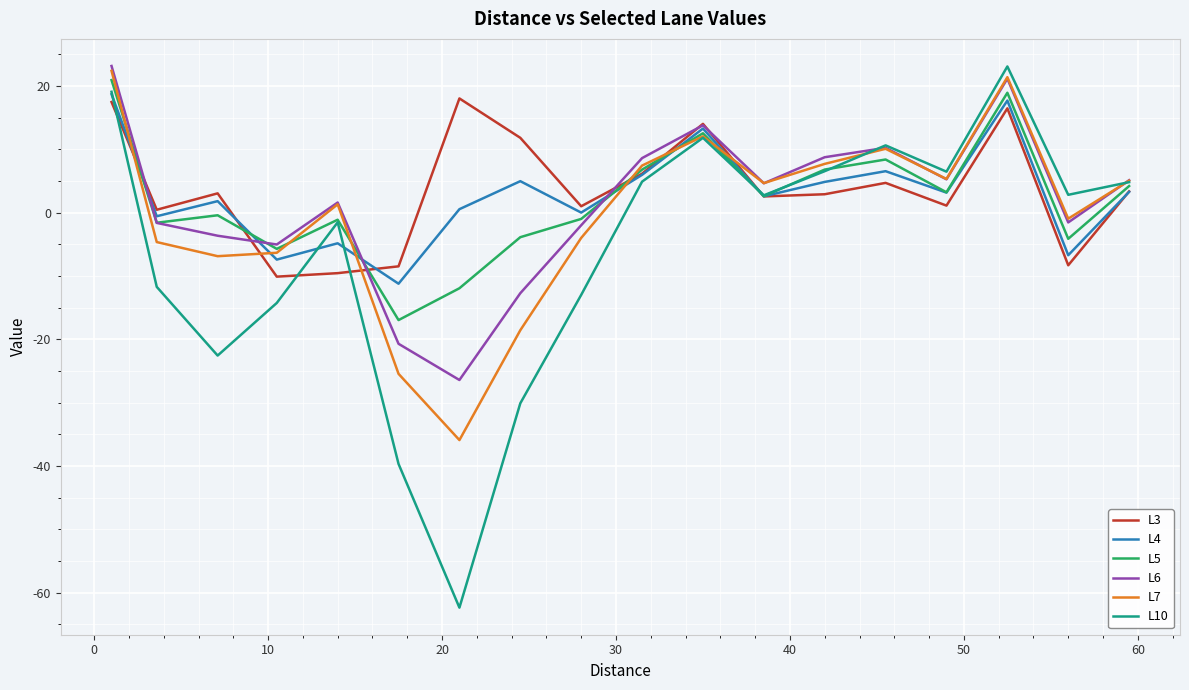

After their last crossing, which series has the higher values: L4 or L3?

L4